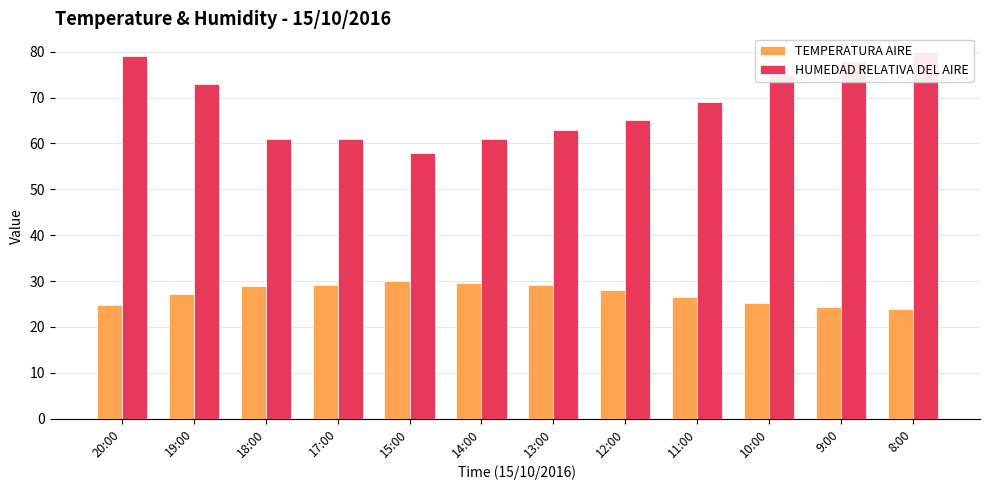

Which series has the largest total across all categories?

HUMEDAD RELATIVA DEL AIRE